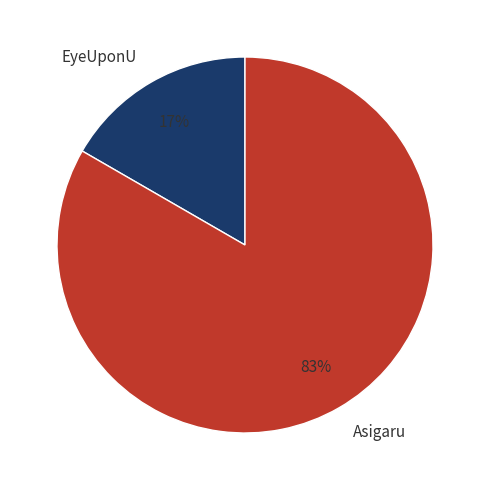

Rank the categories by value from highest to lowest.

Asigaru, EyeUponU